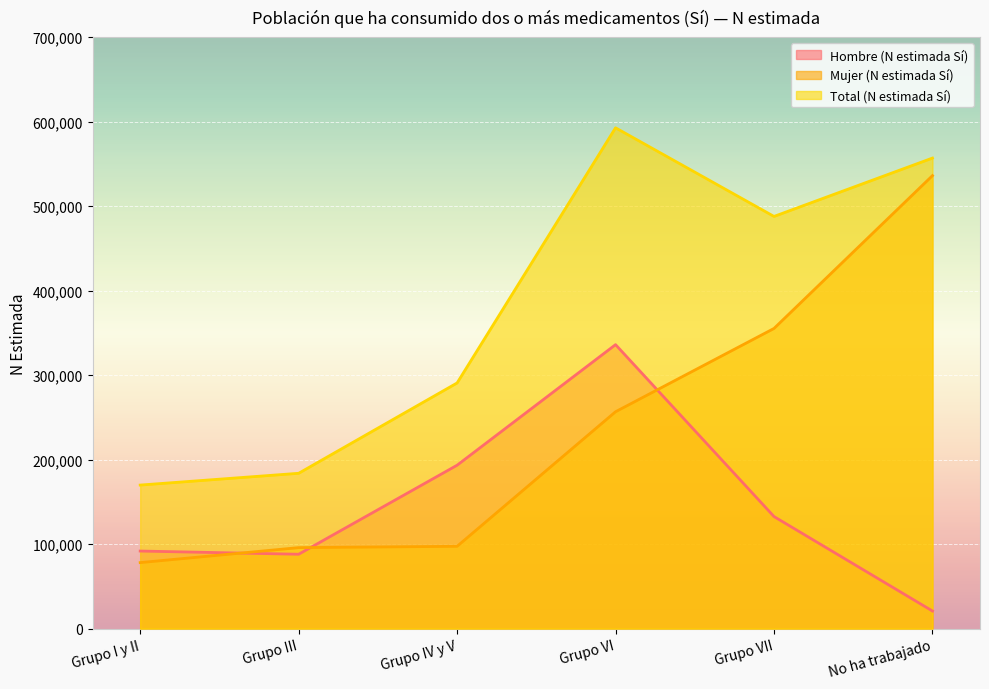

The value of Total (N estimada Sí) at No ha trabajado is 905050. True or false?

False